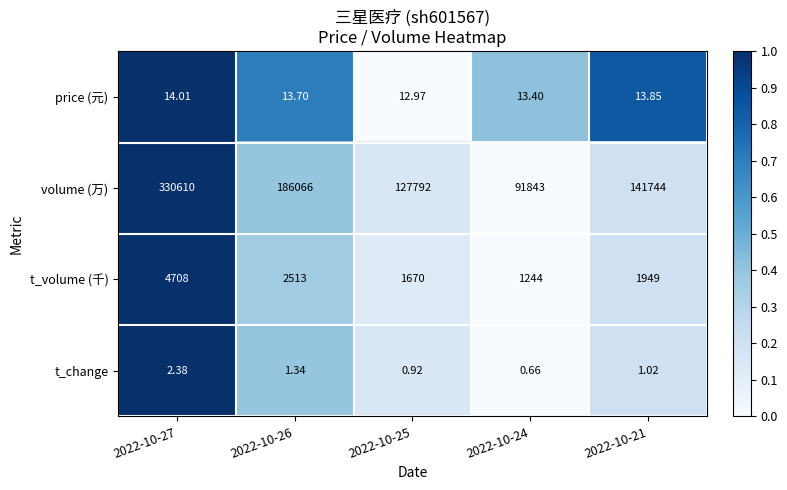

Is the value of t_volume (千) at 2022-10-21 greater than the value of price (元) at 2022-10-27?

Yes